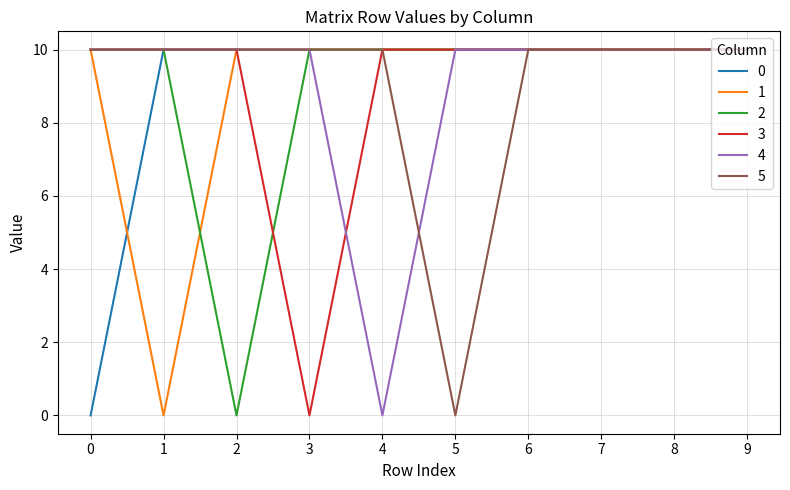

How many 4 values are between 10 and 11?

9